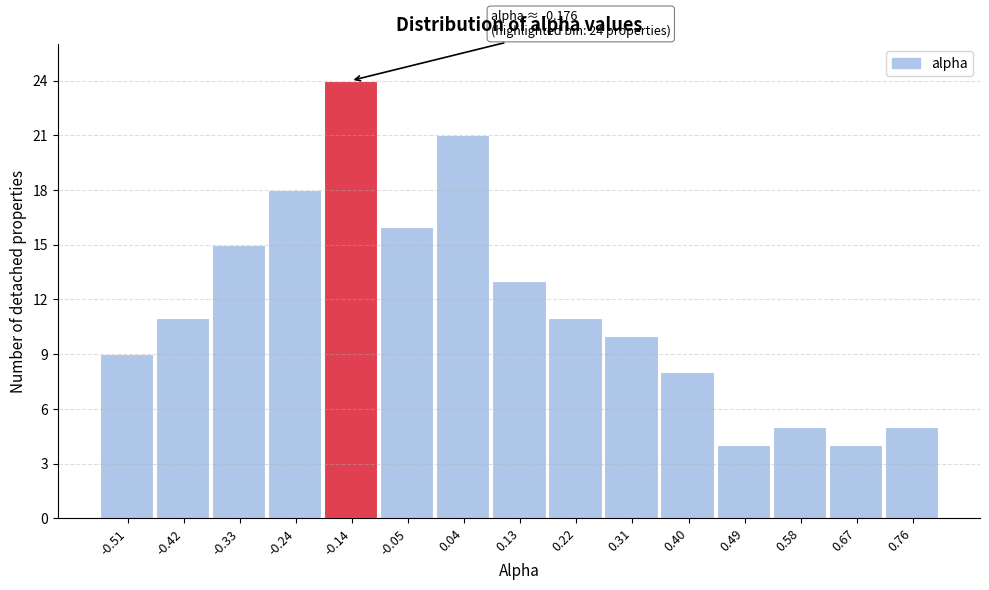

Over which range of the x-axis is the bar tallest?

-0.19 to -0.10